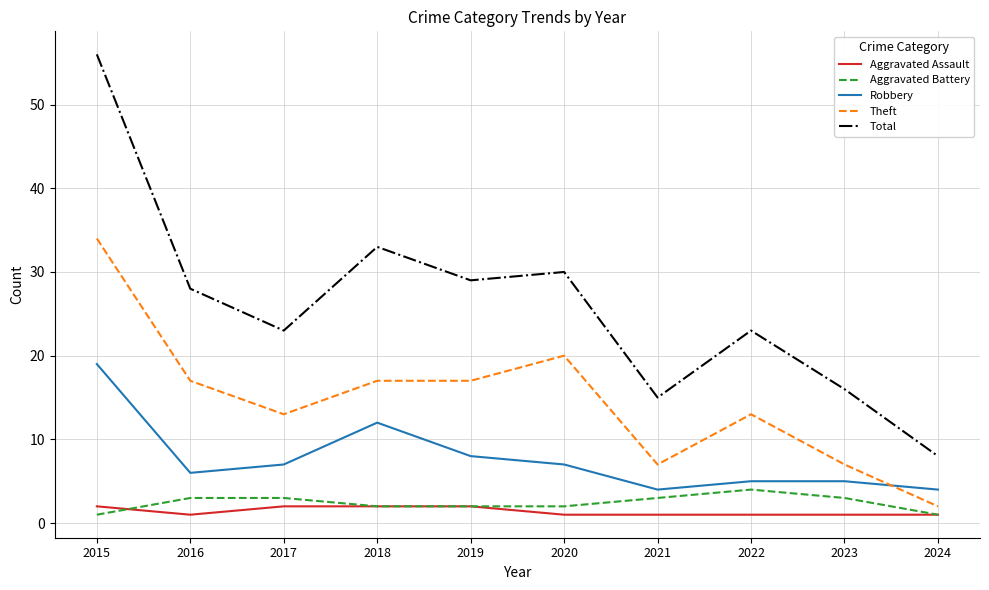

True or false: Aggravated Assault and Total intersect in this chart.

False